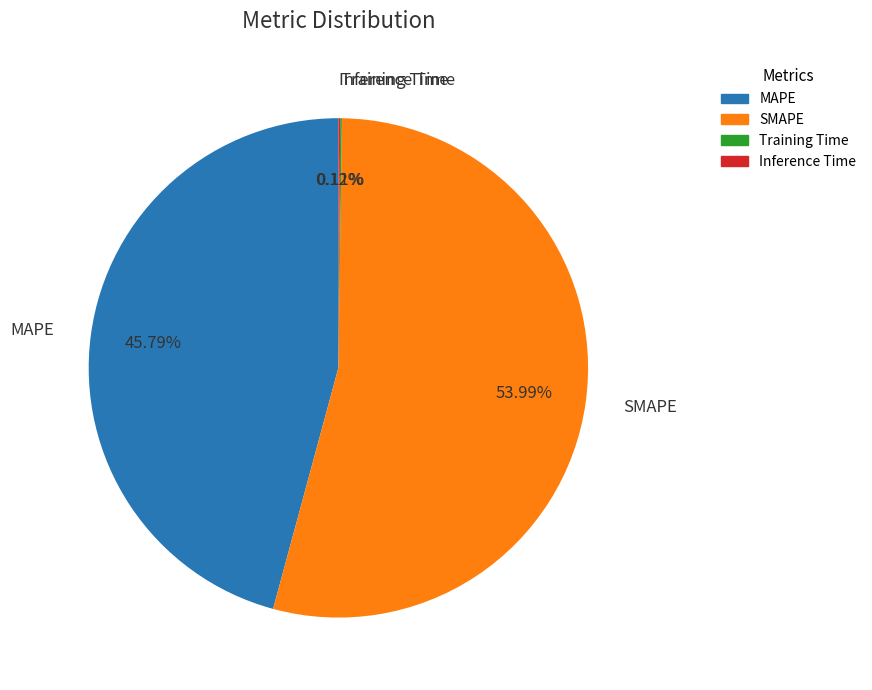

Does SMAPE represent more than half of the total?

Yes